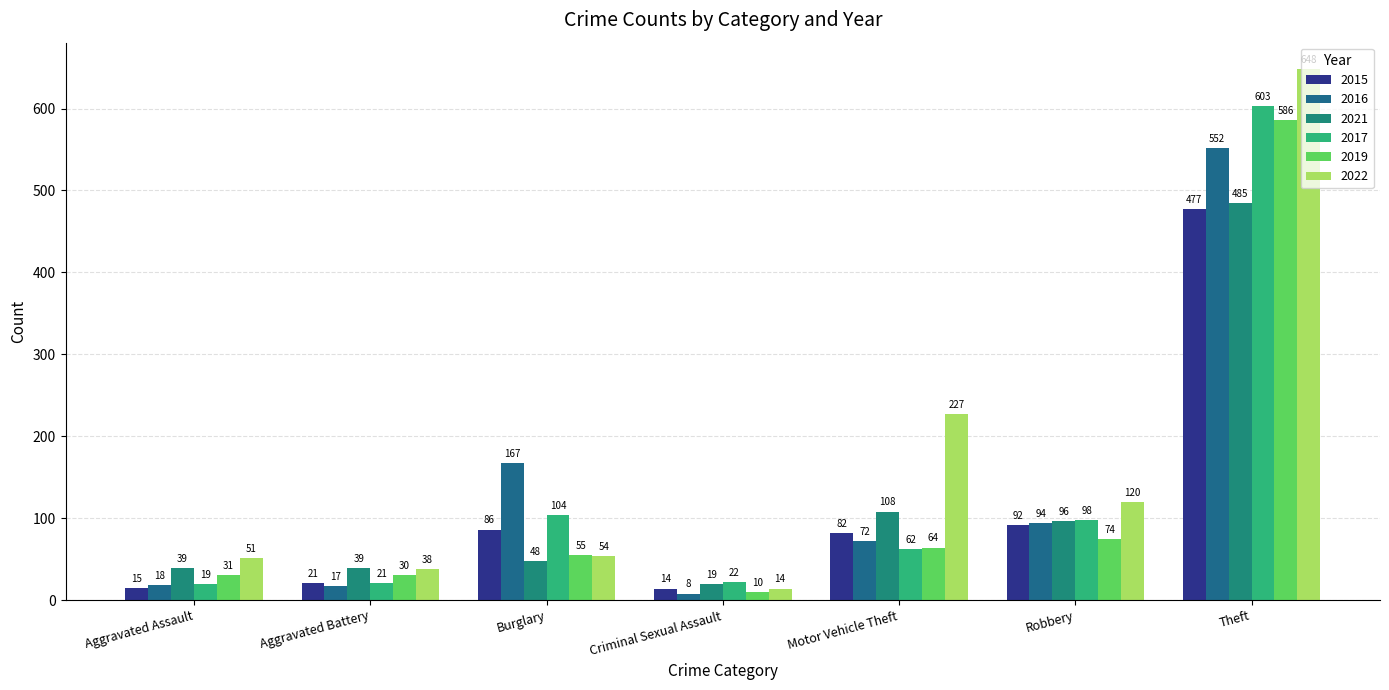

True or false: 2021 has a value of 19 at Criminal Sexual Assault.

True